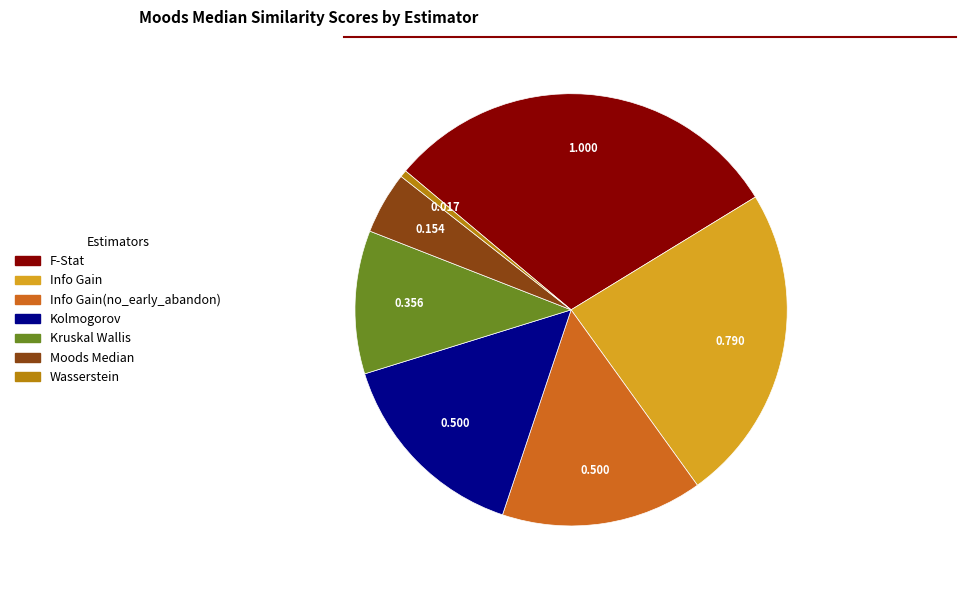

Is there any slice that represents more than half of the pie?

No